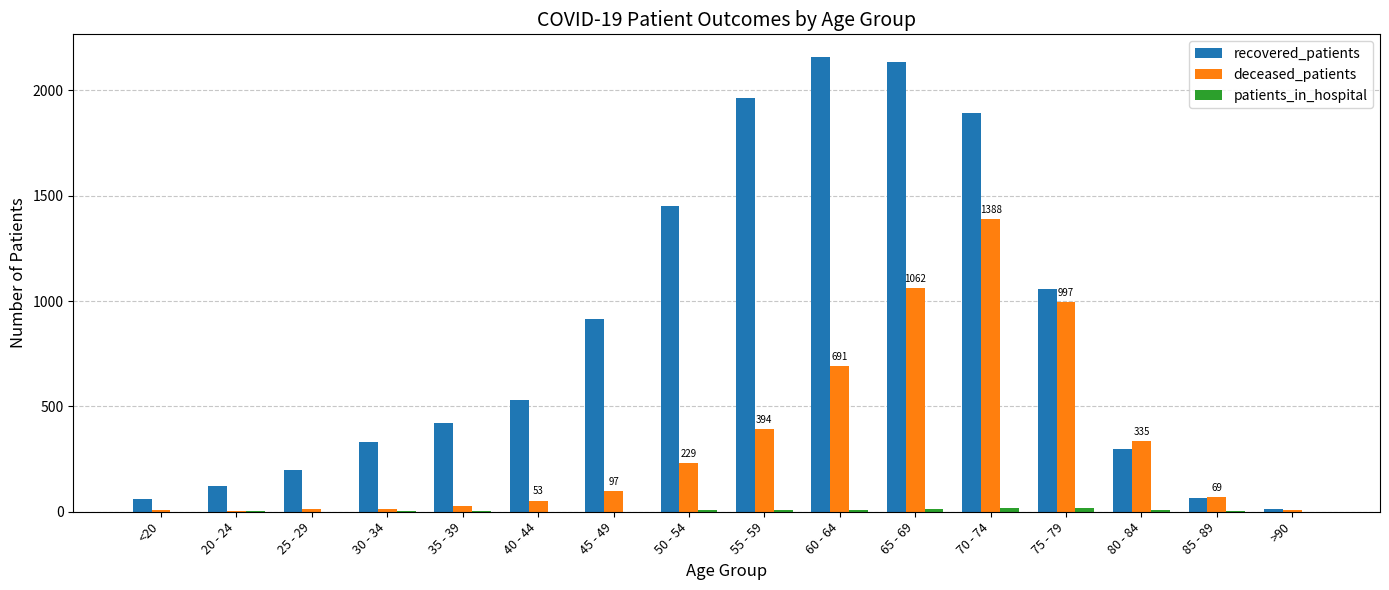

Where is recovered_patients nearest to the value 1086?

75 - 79